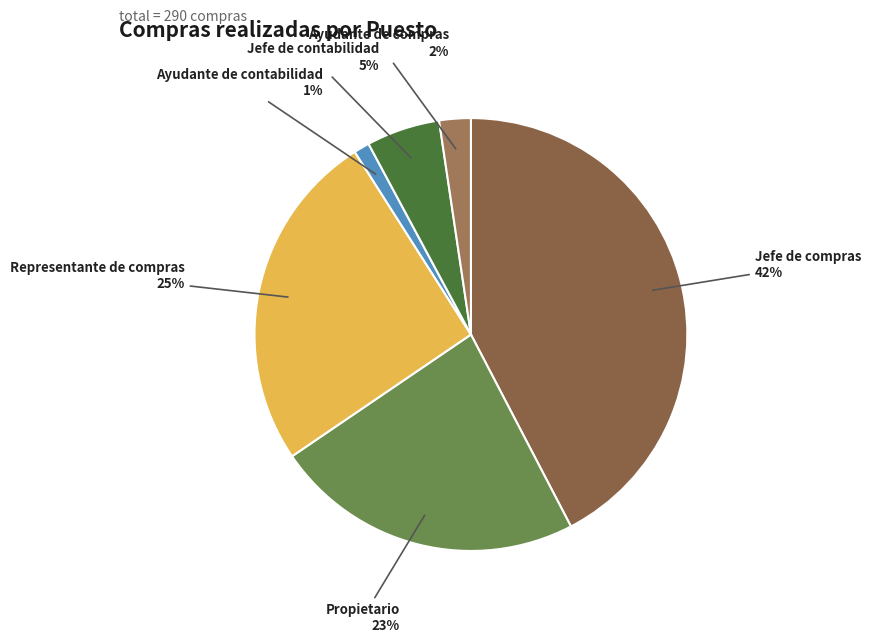

Does any single category account for the majority?

No